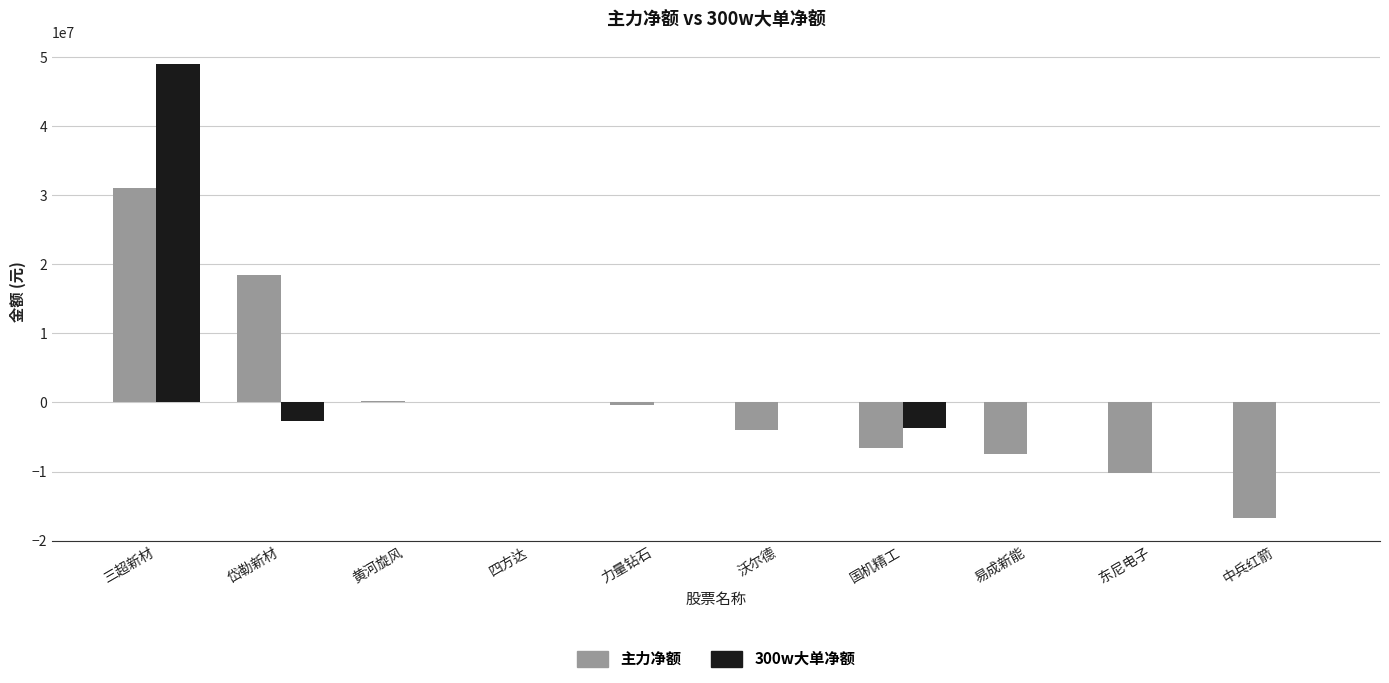

What is the sum of all 主力净额 values?

4430838